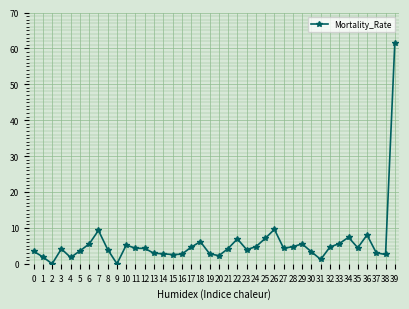

At which category does the data reach its first local valley?

2